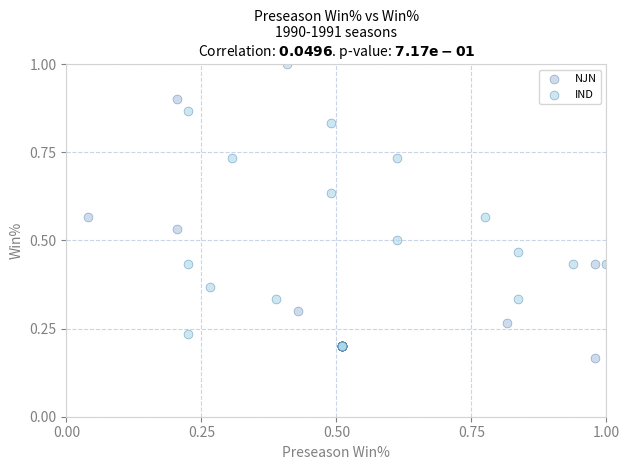

Which series contains the highest Y value?

IND